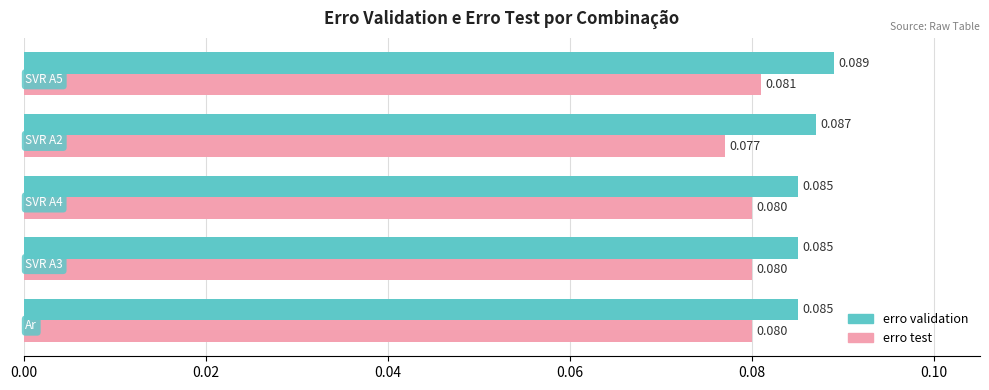

Which series has the largest total across all categories?

erro validation